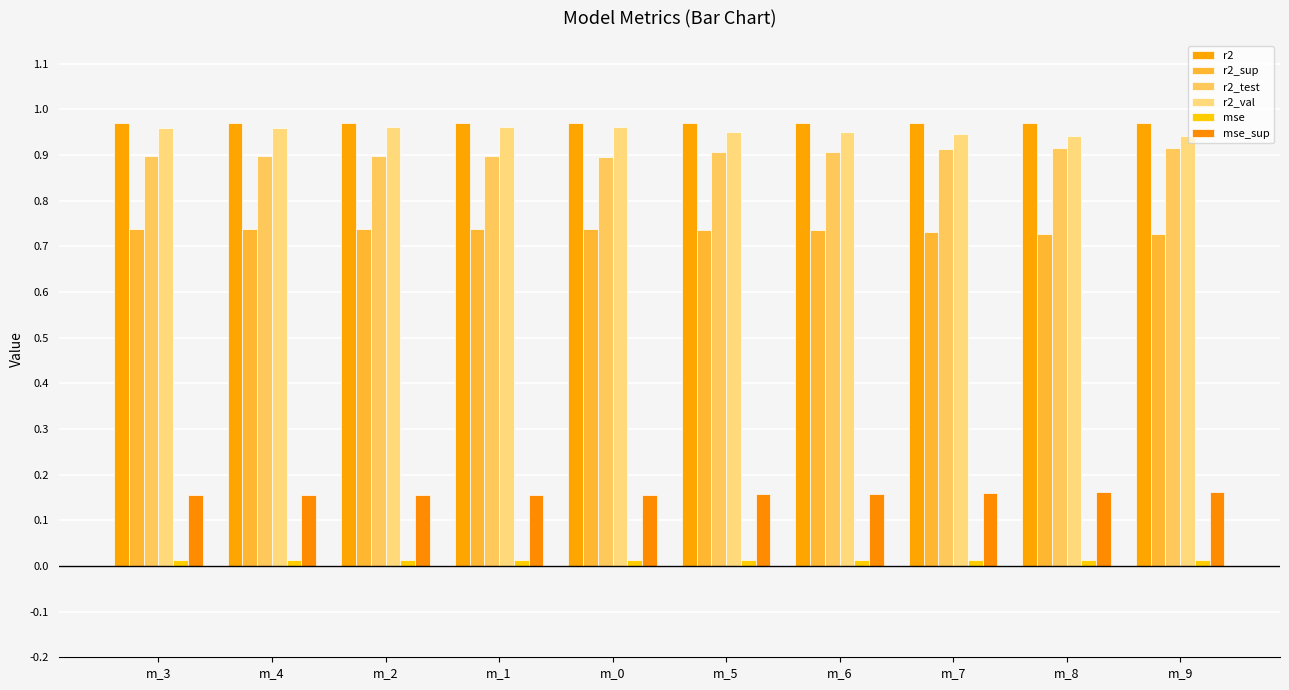

Count the number of categories in the chart.

10